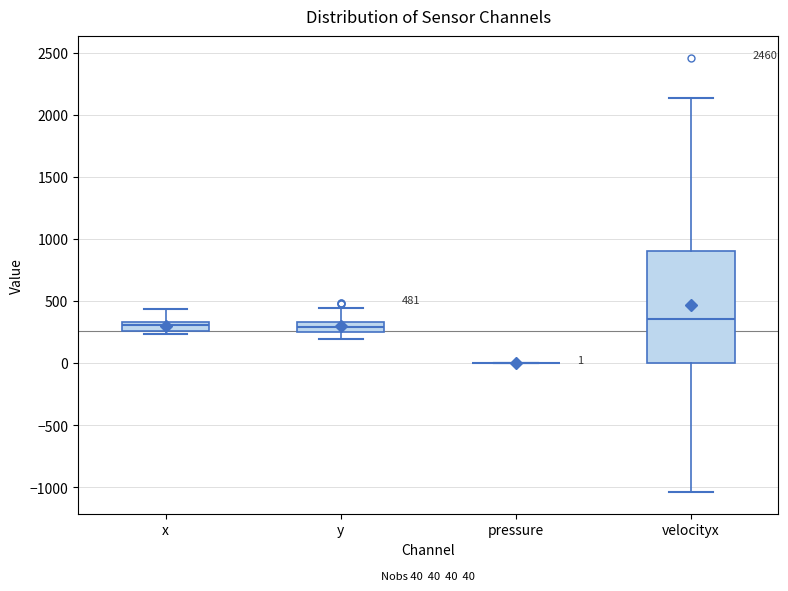

Which box is the tallest, from its lower edge to its upper edge?

velocityx